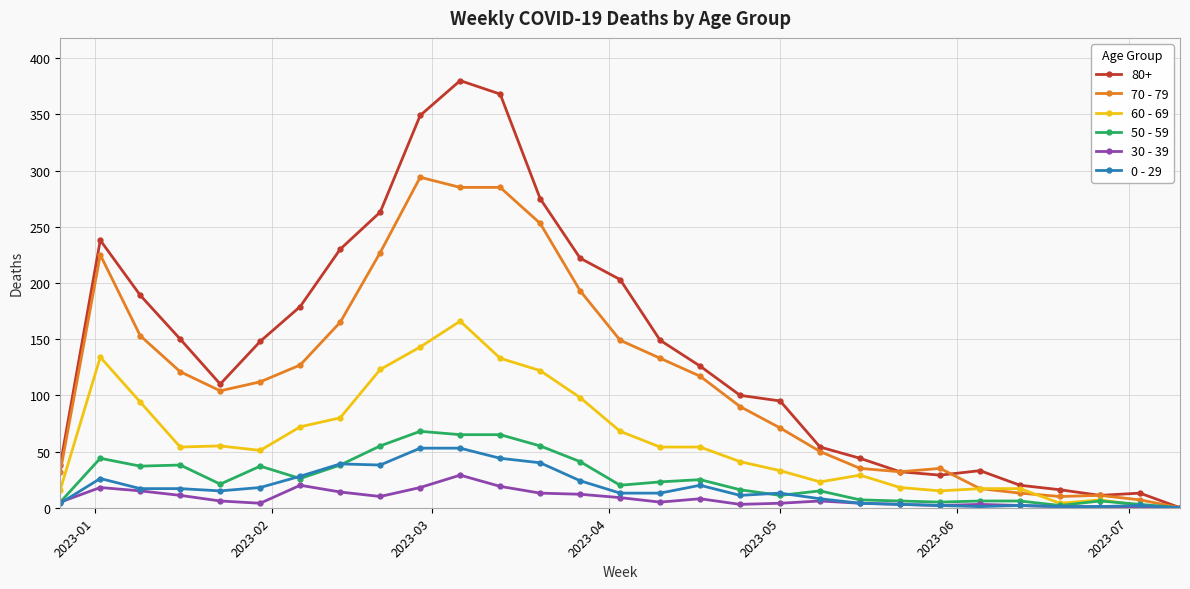

What is the greatest value displayed?

380